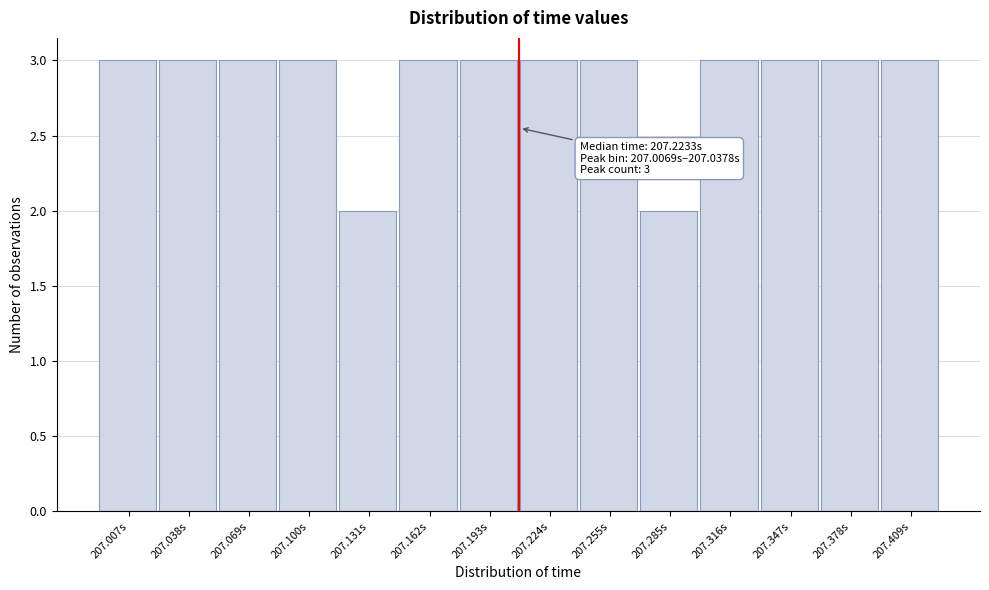

Reading right to left, extract all data points from this chart.

207.409s=3	207.378s=3	207.347s=3	207.316s=3	207.285s=2	207.255s=3	207.224s=3	207.193s=3	207.162s=3	207.131s=2	207.100s=3	207.069s=3	207.038s=3	207.007s=3